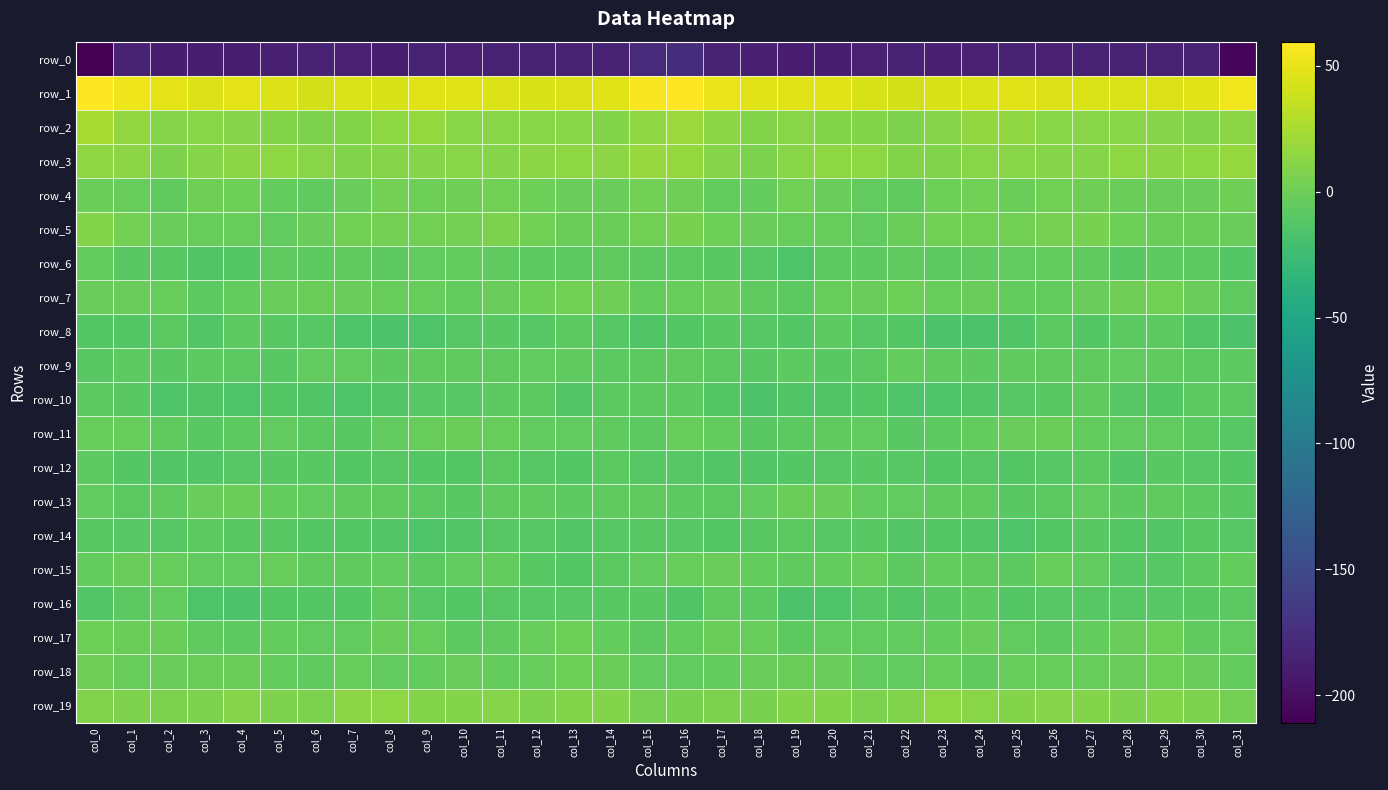

Reading left to right, list all the values displayed in this chart.

row_0: col_0=-210.9	col_1=-184.9	col_2=-187.7	col_3=-188.5	col_4=-188.6	col_5=-186.7	col_6=-184.7	col_7=-185.7	col_8=-188.2	col_9=-183.7	col_10=-186.4	col_11=-184.8	col_12=-184.2	col_13=-185.5	col_14=-183.8	col_15=-178.8	col_16=-176.0	col_17=-185.1	col_18=-187.6	col_19=-189.0	col_20=-187.9	col_21=-185.8	col_22=-184.5	col_23=-187.4	col_24=-186.3	col_25=-184.2	col_26=-186.6	col_27=-184.2	col_28=-184.8	col_29=-185.2	col_30=-184.3	col_31=-206.0
row_1: col_0=59.6	col_1=53.0	col_2=48.1	col_3=45.6	col_4=48.5	col_5=45.1	col_6=42.2	col_7=44.0	col_8=43.0	col_9=47.2	col_10=46.3	col_11=44.9	col_12=43.4	col_13=45.5	col_14=46.7	col_15=56.6	col_16=58.7	col_17=51.9	col_18=46.1	col_19=47.0	col_20=47.8	col_21=43.5	col_22=42.6	col_23=43.6	col_24=44.5	col_25=47.5	col_26=45.5	col_27=44.1	col_28=43.9	col_29=45.8	col_30=47.6	col_31=54.0
row_2: col_0=24.5	col_1=15.5	col_2=10.0	col_3=11.1	col_4=10.5	col_5=9.3	col_6=7.7	col_7=9.3	col_8=13.8	col_9=16.4	col_10=12.0	col_11=11.8	col_12=11.4	col_13=11.7	col_14=9.0	col_15=14.5	col_16=18.8	col_17=13.0	col_18=9.5	col_19=11.6	col_20=9.7	col_21=9.0	col_22=7.6	col_23=10.5	col_24=15.8	col_25=15.1	col_26=11.3	col_27=11.8	col_28=11.5	col_29=10.8	col_30=8.7	col_31=12.2
row_3: col_0=14.8	col_1=13.0	col_2=6.9	col_3=10.1	col_4=13.0	col_5=14.0	col_6=11.2	col_7=8.4	col_8=10.4	col_9=11.0	col_10=11.1	col_11=10.3	col_12=13.0	col_13=13.3	col_14=12.5	col_15=17.4	col_16=16.9	col_17=10.6	col_18=6.7	col_19=11.9	col_20=13.5	col_21=13.7	col_22=9.5	col_23=8.5	col_24=11.1	col_25=11.0	col_26=10.8	col_27=10.7	col_28=13.6	col_29=12.8	col_30=13.3	col_31=16.6
row_4: col_0=-1.6	col_1=-2.8	col_2=-6.2	col_3=0.5	col_4=-0.0	col_5=-4.2	col_6=-6.5	col_7=-2.6	col_8=3.1	col_9=-0.4	col_10=0.6	col_11=2.3	col_12=-0.5	col_13=-1.8	col_14=-2.6	col_15=1.6	col_16=1.0	col_17=-4.5	col_18=-4.4	col_19=2.0	col_20=-1.9	col_21=-5.2	col_22=-6.1	col_23=0.2	col_24=2.5	col_25=-1.2	col_26=2.3	col_27=1.0	col_28=-1.4	col_29=-1.7	col_30=-2.5	col_31=1.0
row_5: col_0=9.6	col_1=2.6	col_2=-2.1	col_3=-3.1	col_4=-2.9	col_5=-5.2	col_6=-2.6	col_7=1.6	col_8=2.6	col_9=1.9	col_10=3.1	col_11=6.2	col_12=2.4	col_13=-1.6	col_14=-1.4	col_15=2.4	col_16=5.4	col_17=-0.1	col_18=-2.4	col_19=-3.1	col_20=-3.7	col_21=-4.9	col_22=-0.8	col_23=2.2	col_24=2.5	col_25=1.7	col_26=4.6	col_27=5.6	col_28=-0.1	col_29=-1.5	col_30=-1.2	col_31=-2.7
row_6: col_0=-4.8	col_1=-9.9	col_2=-9.8	col_3=-13.8	col_4=-11.8	col_5=-6.8	col_6=-7.4	col_7=-6.7	col_8=-7.9	col_9=-5.6	col_10=-4.2	col_11=-6.5	col_12=-8.0	col_13=-9.0	col_14=-6.5	col_15=-7.7	col_16=-8.2	col_17=-10.1	col_18=-10.9	col_19=-14.5	col_20=-9.0	col_21=-7.2	col_22=-6.7	col_23=-7.5	col_24=-6.9	col_25=-5.2	col_26=-4.8	col_27=-6.9	col_28=-9.1	col_29=-7.6	col_30=-7.3	col_31=-11.4
row_7: col_0=-1.9	col_1=-2.1	col_2=-3.6	col_3=-9.0	col_4=-4.8	col_5=-2.0	col_6=-0.7	col_7=-2.6	col_8=-2.8	col_9=-3.5	col_10=-4.6	col_11=-2.5	col_12=-0.0	col_13=1.9	col_14=0.6	col_15=-4.6	col_16=-3.3	col_17=-1.7	col_18=-6.4	col_19=-8.2	col_20=-3.1	col_21=-1.8	col_22=-0.6	col_23=-3.4	col_24=-2.3	col_25=-4.3	col_26=-4.1	col_27=-1.7	col_28=0.8	col_29=2.4	col_30=-2.0	col_31=-6.6
row_8: col_0=-11.2	col_1=-11.2	col_2=-8.8	col_3=-12.9	col_4=-7.5	col_5=-9.3	col_6=-11.1	col_7=-14.5	col_8=-16.2	col_9=-14.9	col_10=-10.1	col_11=-10.1	col_12=-10.4	col_13=-7.2	col_14=-10.2	col_15=-13.6	col_16=-12.2	col_17=-9.5	col_18=-10.8	col_19=-11.4	col_20=-7.2	col_21=-10.2	col_22=-12.0	col_23=-15.6	col_24=-15.5	col_25=-13.8	col_26=-8.7	col_27=-11.5	col_28=-8.7	col_29=-7.1	col_30=-13.1	col_31=-15.6
row_9: col_0=-10.0	col_1=-7.5	col_2=-10.1	col_3=-7.8	col_4=-9.1	col_5=-9.3	col_6=-5.7	col_7=-5.1	col_8=-7.9	col_9=-6.1	col_10=-6.6	col_11=-6.6	col_12=-5.1	col_13=-6.4	col_14=-8.1	col_15=-7.8	col_16=-6.8	col_17=-8.1	col_18=-9.6	col_19=-7.7	col_20=-9.7	col_21=-8.2	col_22=-4.5	col_23=-6.6	col_24=-7.1	col_25=-6.6	col_26=-6.6	col_27=-6.1	col_28=-5.2	col_29=-6.8	col_30=-8.9	col_31=-7.0
row_10: col_0=-8.4	col_1=-9.3	col_2=-15.2	col_3=-13.8	col_4=-14.5	col_5=-12.2	col_6=-14.0	col_7=-15.3	col_8=-12.9	col_9=-11.1	col_10=-10.6	col_11=-7.8	col_12=-8.7	col_13=-12.9	col_14=-9.0	col_15=-7.9	col_16=-7.9	col_17=-11.6	col_18=-15.6	col_19=-13.4	col_20=-14.3	col_21=-12.1	col_22=-15.0	col_23=-14.4	col_24=-12.3	col_25=-11.0	col_26=-9.9	col_27=-6.9	col_28=-11.0	col_29=-11.6	col_30=-8.5	col_31=-8.7
row_11: col_0=-2.8	col_1=-3.0	col_2=-6.9	col_3=-9.5	col_4=-7.2	col_5=-5.1	col_6=-8.0	col_7=-9.4	col_8=-5.2	col_9=-3.0	col_10=-0.7	col_11=-3.5	col_12=-5.0	col_13=-5.3	col_14=-6.9	col_15=-8.4	col_16=-3.2	col_17=-4.1	col_18=-9.3	col_19=-8.2	col_20=-6.4	col_21=-5.5	col_22=-9.2	col_23=-7.9	col_24=-4.4	col_25=-1.8	col_26=-1.4	col_27=-4.2	col_28=-5.4	col_29=-5.4	col_30=-8.7	col_31=-10.5
row_12: col_0=-7.7	col_1=-12.1	col_2=-12.3	col_3=-12.9	col_4=-11.1	col_5=-9.5	col_6=-10.0	col_7=-11.8	col_8=-11.0	col_9=-11.5	col_10=-11.4	col_11=-8.9	col_12=-11.1	col_13=-11.5	col_14=-9.1	col_15=-10.5	col_16=-10.8	col_17=-12.8	col_18=-12.9	col_19=-12.0	col_20=-10.4	col_21=-9.4	col_22=-10.9	col_23=-11.6	col_24=-10.8	col_25=-11.9	col_26=-10.5	col_27=-8.7	col_28=-12.7	col_29=-9.9	col_30=-10.3	col_31=-12.0
row_13: col_0=-5.8	col_1=-8.0	col_2=-6.5	col_3=-2.2	col_4=-1.1	col_5=-4.5	col_6=-5.7	col_7=-6.4	col_8=-6.5	col_9=-8.3	col_10=-9.3	col_11=-6.2	col_12=-6.2	col_13=-7.0	col_14=-6.9	col_15=-6.9	col_16=-7.2	col_17=-8.2	col_18=-5.1	col_19=-1.2	col_20=-2.3	col_21=-5.3	col_22=-5.8	col_23=-6.7	col_24=-6.4	col_25=-9.6	col_26=-8.1	col_27=-5.4	col_28=-7.1	col_29=-6.9	col_30=-7.3	col_31=-9.2
row_14: col_0=-9.8	col_1=-11.1	col_2=-10.4	col_3=-7.9	col_4=-10.1	col_5=-9.8	col_6=-11.9	col_7=-12.2	col_8=-12.6	col_9=-14.8	col_10=-13.3	col_11=-10.4	col_12=-10.7	col_13=-13.2	col_14=-10.9	col_15=-9.7	col_16=-10.8	col_17=-11.4	col_18=-9.2	col_19=-8.7	col_20=-10.4	col_21=-9.7	col_22=-12.7	col_23=-12.0	col_24=-13.2	col_25=-15.1	col_26=-11.6	col_27=-10.1	col_28=-11.9	col_29=-13.1	col_30=-9.5	col_31=-10.4
row_15: col_0=-4.5	col_1=-2.4	col_2=-3.4	col_3=-5.5	col_4=-5.9	col_5=-3.0	col_6=-6.6	col_7=-5.9	col_8=-4.9	col_9=-8.2	col_10=-5.2	col_11=-3.9	col_12=-9.3	col_13=-12.0	col_14=-8.1	col_15=-5.8	col_16=-3.6	col_17=-2.6	col_18=-4.3	col_19=-6.3	col_20=-4.8	col_21=-3.1	col_22=-7.6	col_23=-4.5	col_24=-6.4	col_25=-7.7	col_26=-3.5	col_27=-5.7	col_28=-11.1	col_29=-10.9	col_30=-7.0	col_31=-4.4
row_16: col_0=-13.0	col_1=-8.6	col_2=-5.4	col_3=-14.4	col_4=-16.2	col_5=-11.6	col_6=-11.4	col_7=-11.3	col_8=-6.9	col_9=-10.3	col_10=-11.3	col_11=-10.9	col_12=-11.0	col_13=-10.6	col_14=-9.2	col_15=-10.1	col_16=-13.5	col_17=-6.3	col_18=-8.7	col_19=-16.3	col_20=-14.5	col_21=-10.6	col_22=-12.3	col_23=-9.4	col_24=-7.6	col_25=-11.2	col_26=-11.0	col_27=-10.8	col_28=-10.8	col_29=-10.2	col_30=-9.2	col_31=-9.0
row_17: col_0=-0.4	col_1=-1.1	col_2=-1.3	col_3=-6.4	col_4=-7.2	col_5=-4.6	col_6=-5.8	col_7=-4.9	col_8=-2.6	col_9=-3.2	col_10=-7.4	col_11=-6.2	col_12=-3.3	col_13=0.1	col_14=-3.8	col_15=-7.4	col_16=-4.3	col_17=-1.2	col_18=-3.2	col_19=-7.6	col_20=-5.6	col_21=-5.1	col_22=-5.7	col_23=-4.2	col_24=-2.0	col_25=-5.3	col_26=-7.4	col_27=-4.6	col_28=-2.0	col_29=-0.2	col_30=-6.1	col_31=-5.5
row_18: col_0=1.3	col_1=-3.7	col_2=-2.6	col_3=-1.6	col_4=-1.1	col_5=-4.1	col_6=-6.3	col_7=-3.3	col_8=-5.7	col_9=-4.4	col_10=-2.5	col_11=-3.9	col_12=-2.9	col_13=0.0	col_14=-1.5	col_15=-5.5	col_16=-5.9	col_17=-4.4	col_18=-2.3	col_19=-0.9	col_20=-2.0	col_21=-5.5	col_22=-5.4	col_23=-3.0	col_24=-6.7	col_25=-3.1	col_26=-3.4	col_27=-3.1	col_28=-1.9	col_29=0.2	col_30=-2.6	col_31=-4.7
row_19: col_0=8.4	col_1=7.4	col_2=5.8	col_3=6.9	col_4=10.3	col_5=6.9	col_6=6.7	col_7=12.4	col_8=13.4	col_9=9.8	col_10=9.5	col_11=10.3	col_12=6.9	col_13=9.1	col_14=8.9	col_15=4.5	col_16=5.7	col_17=6.7	col_18=5.2	col_19=8.9	col_20=9.2	col_21=6.3	col_22=8.6	col_23=13.9	col_24=11.9	col_25=9.2	col_26=10.1	col_27=9.2	col_28=7.2	col_29=9.9	col_30=7.2	col_31=2.7